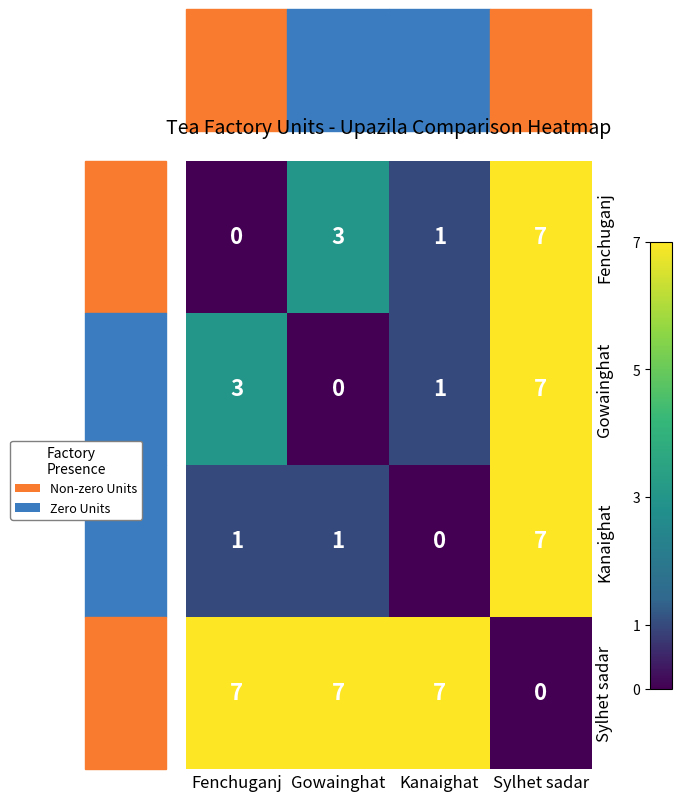

Which series has the largest total across all categories?

Sylhet sadar